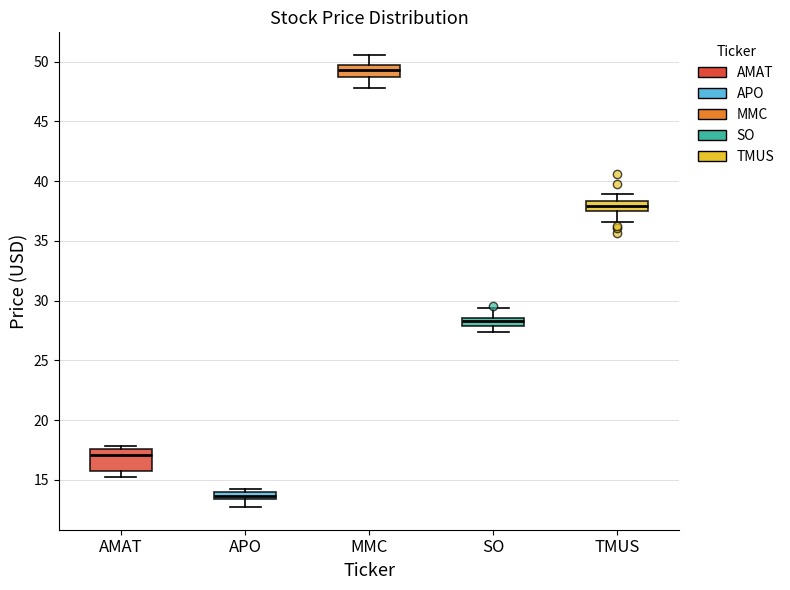

Where does the lower whisker of the box for APO end on the y-axis? The values are not printed on the chart, so give them approximately, as read against the axis.

12.5